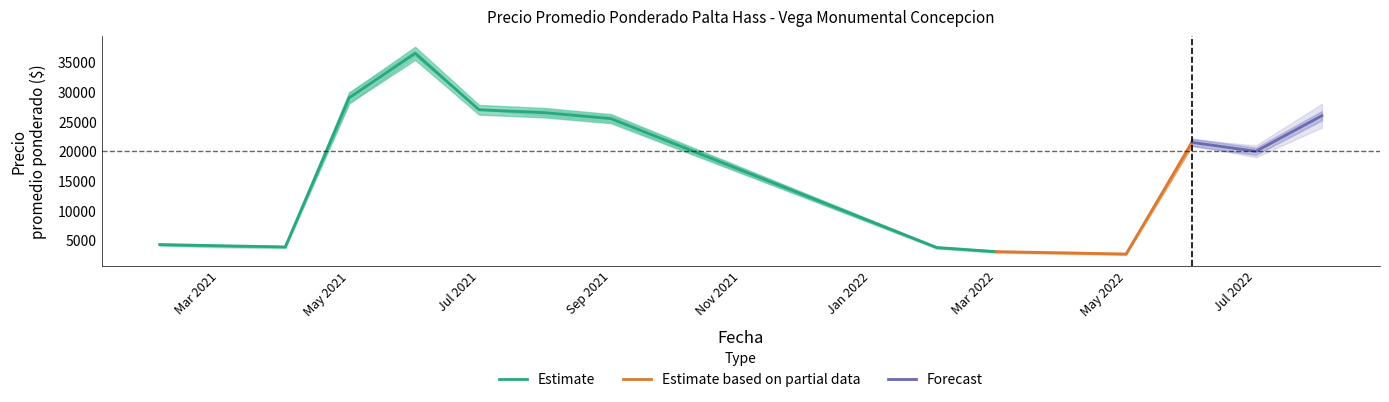

What is the highest value of the Estimate series?

36500